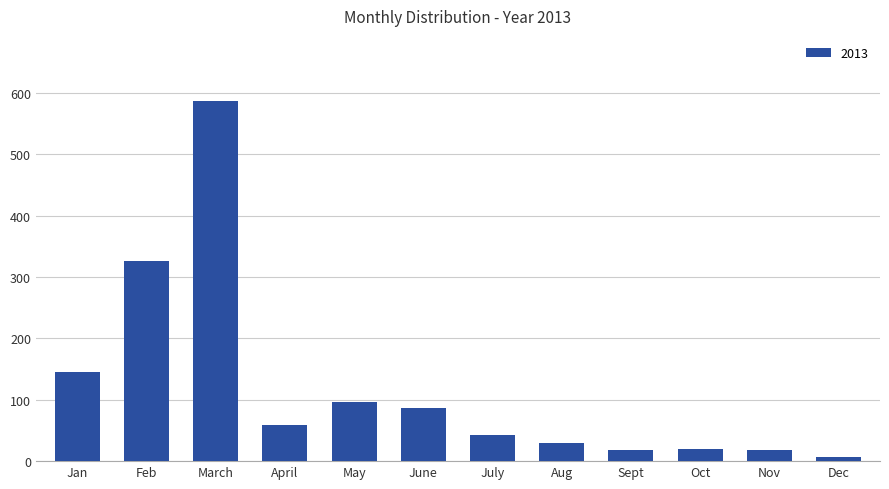

What is the label of the 12th bar from the left?

Dec